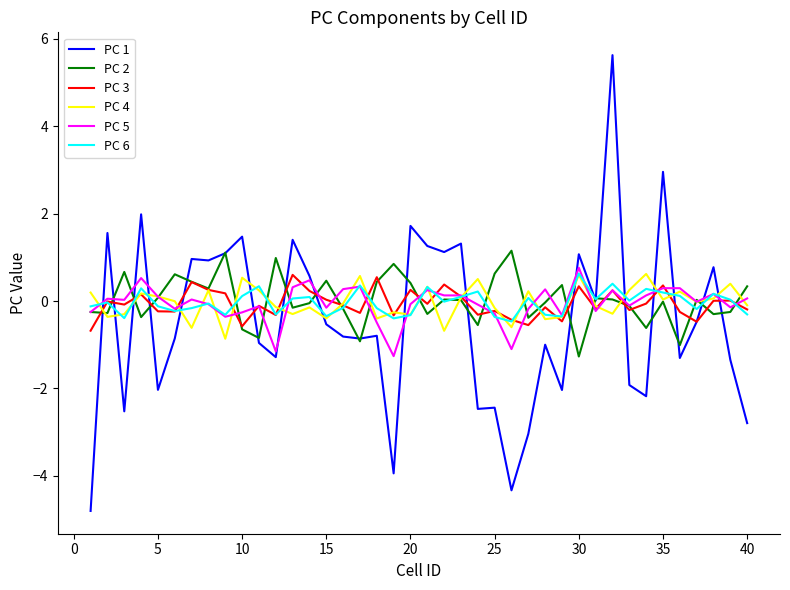

What is the highest value of the PC 2 series?

1.2